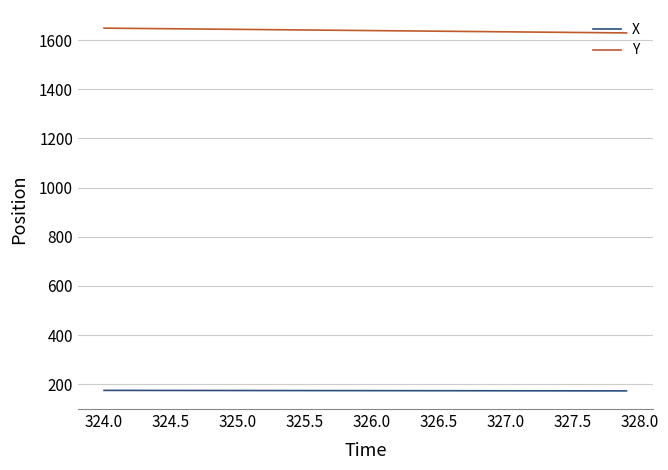

Rank the series by their average value, from highest to lowest.

Y, X